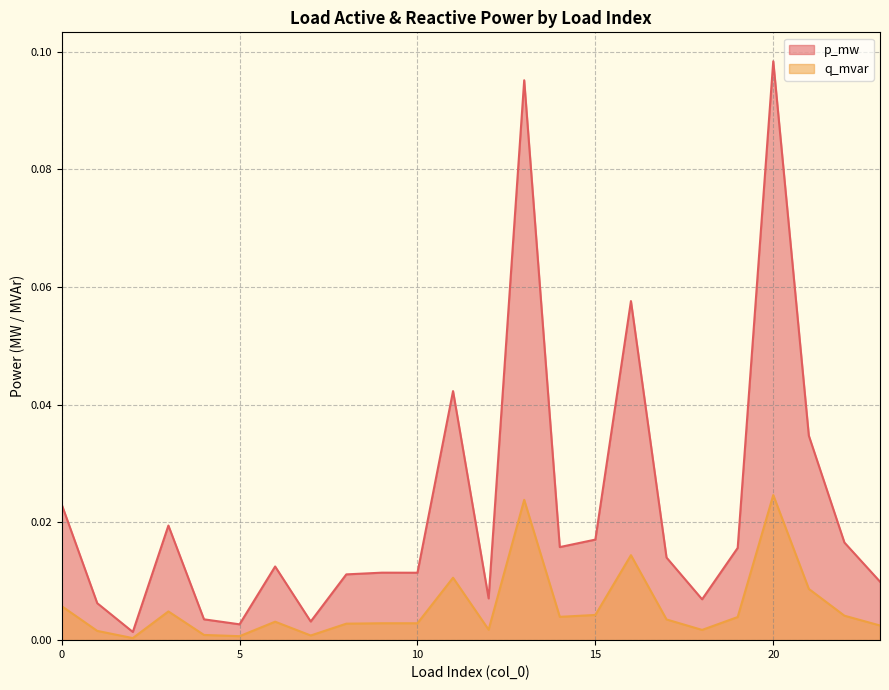

Rank the categories by q_mvar value from highest to lowest.

20, 13, 16, 11, 21, 0, 3, 15, 22, 14, 19, 17, 6, 9, 10, 8, 23, 12, 18, 1, 4, 7, 5, 2